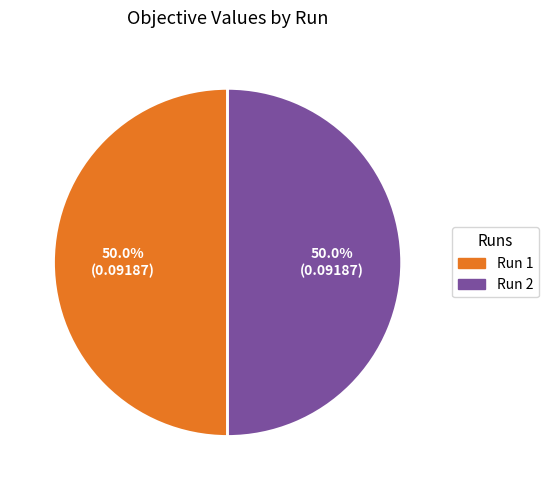

What portion of the pie excludes Run 2?

50.0%